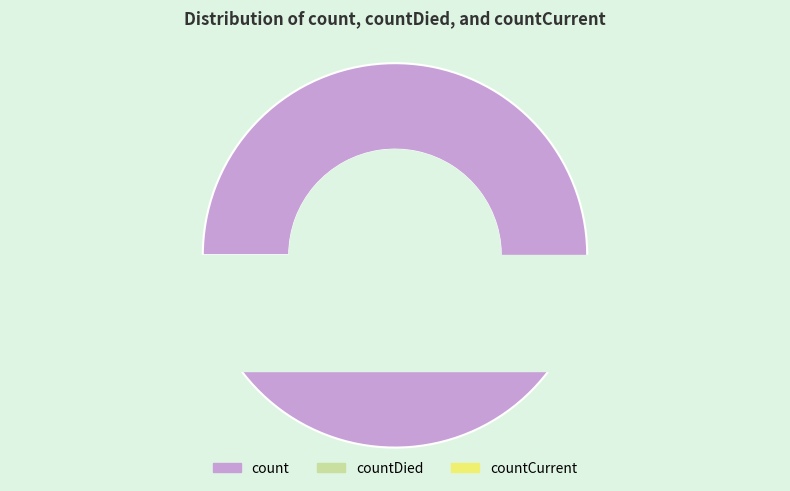

Approximately how many times larger is the value at count compared to countCurrent?

33.0